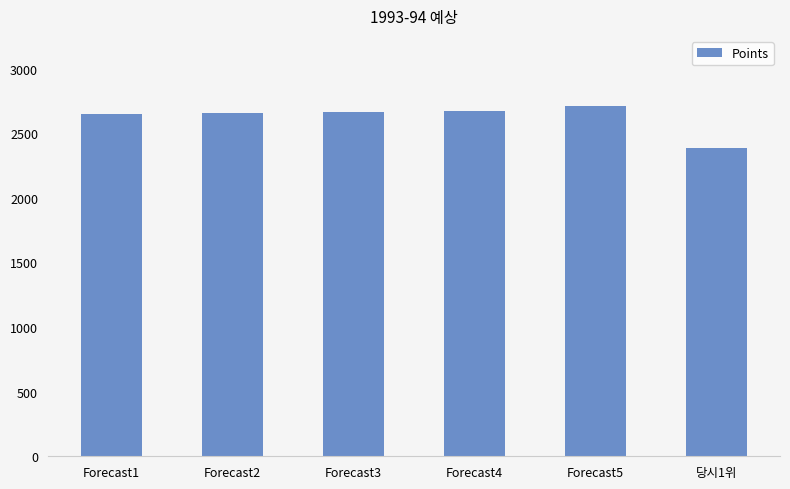

What is the value of the 5th bar from the left?

2710.4